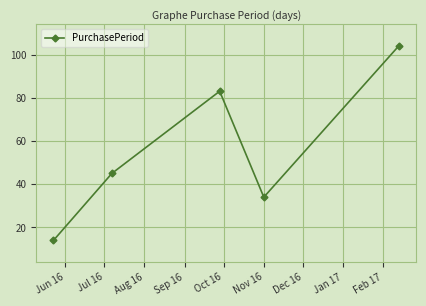

What is the difference between the maximum and second lowest values?

70